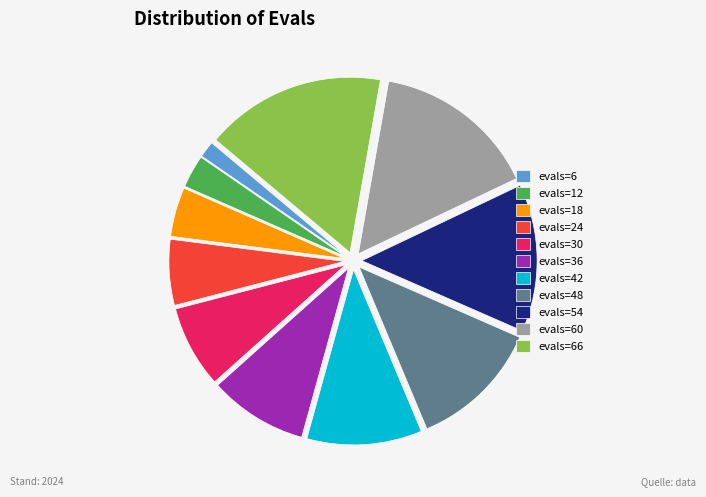

The evals=30 slice represents 8% of the pie. True or false?

True